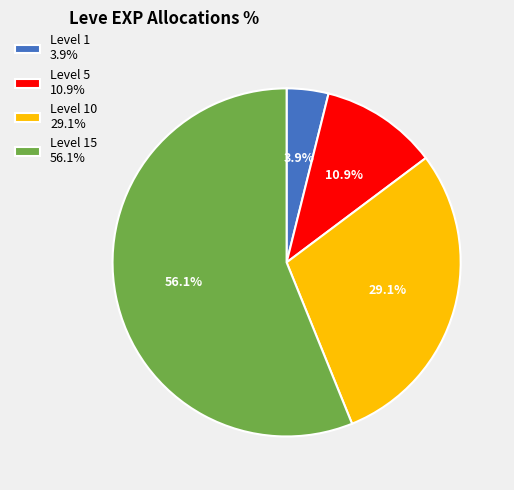

How many slices are in this pie chart?

4